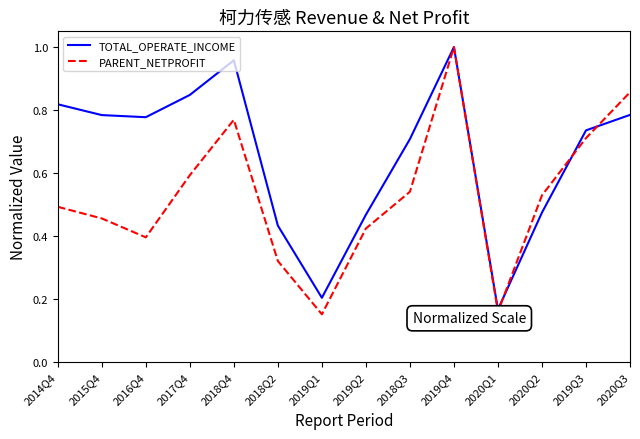

True or false: TOTAL_OPERATE_INCOME has a value of 0.2 at 2018Q3.

False